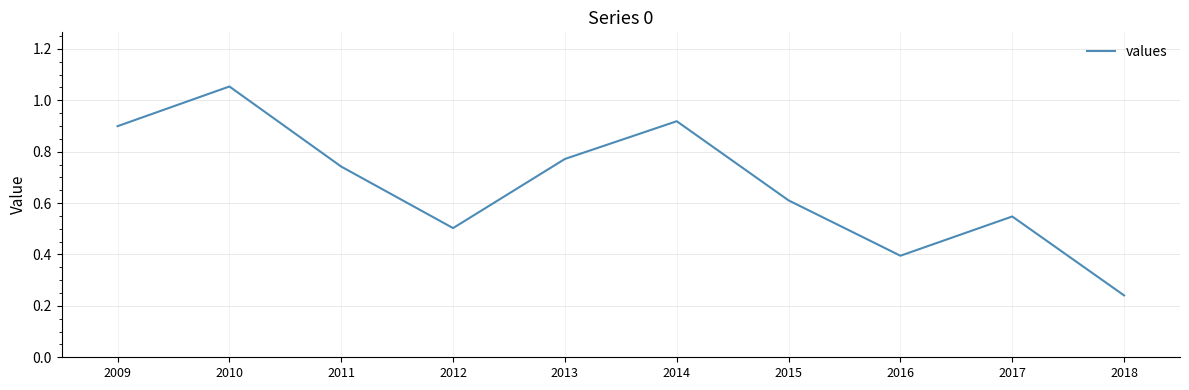

List the labels in order of value, largest first.

2010, 2014, 2009, 2013, 2011, 2015, 2017, 2012, 2016, 2018